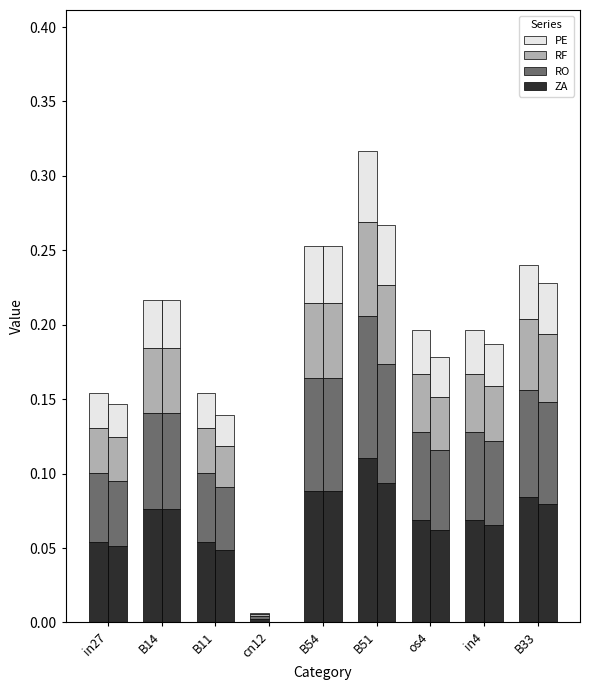

What position from the right is B51?

4